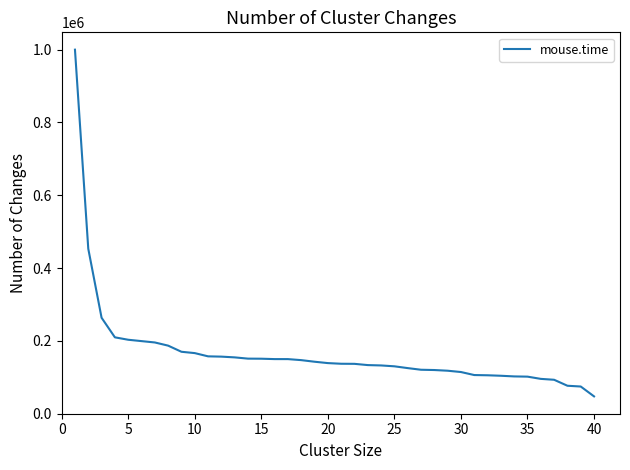

What is the minimum value shown in the chart?

47625.7